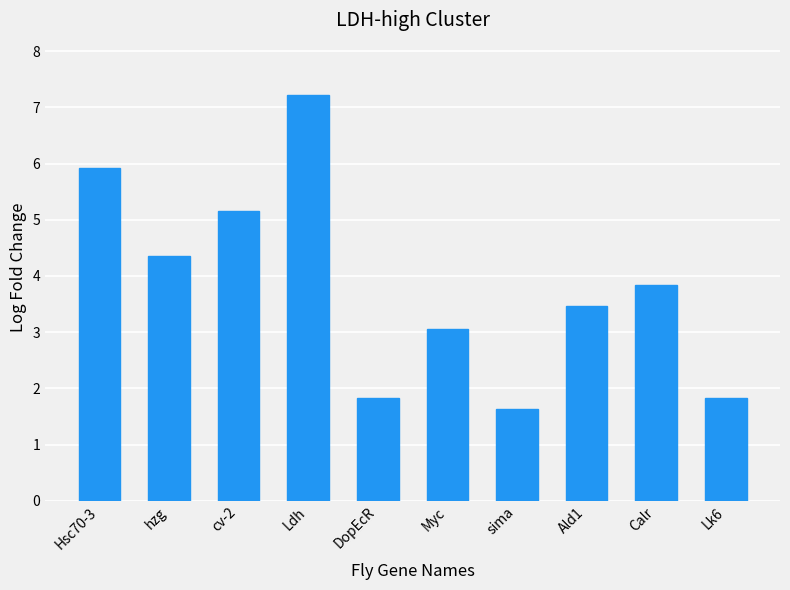

Is it true that the value at Calr is 3.8?

True